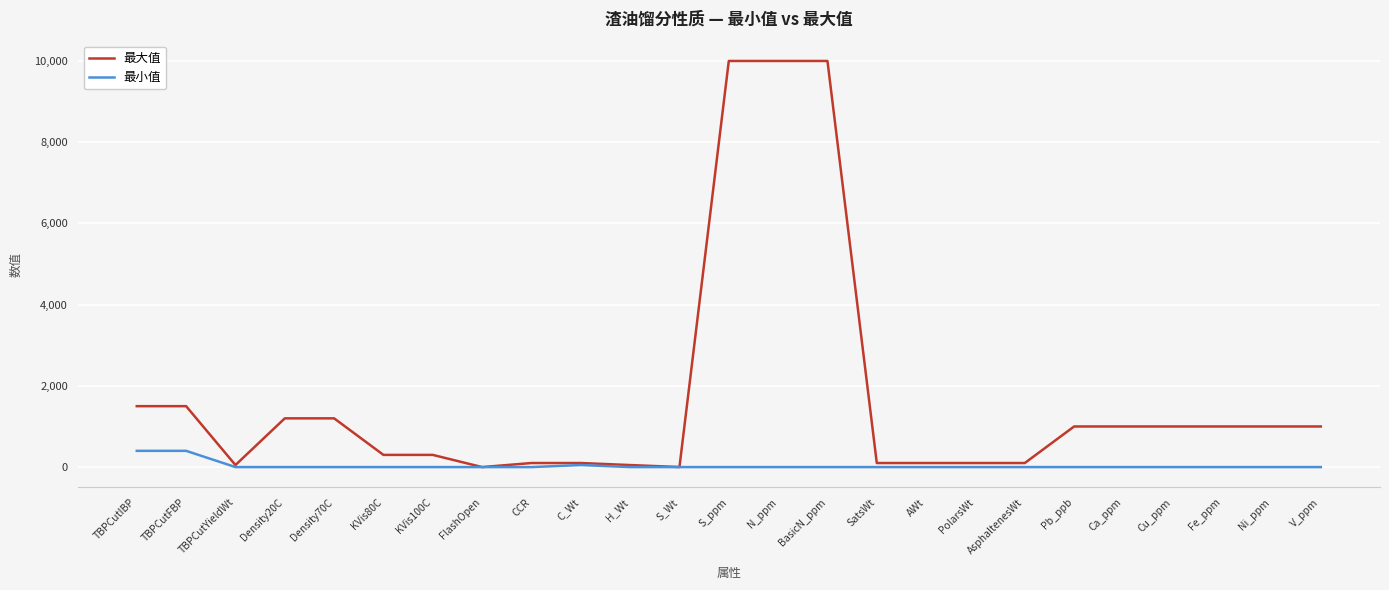

Is it true that 最大值 equals 692 at TBPCutFBP?

False